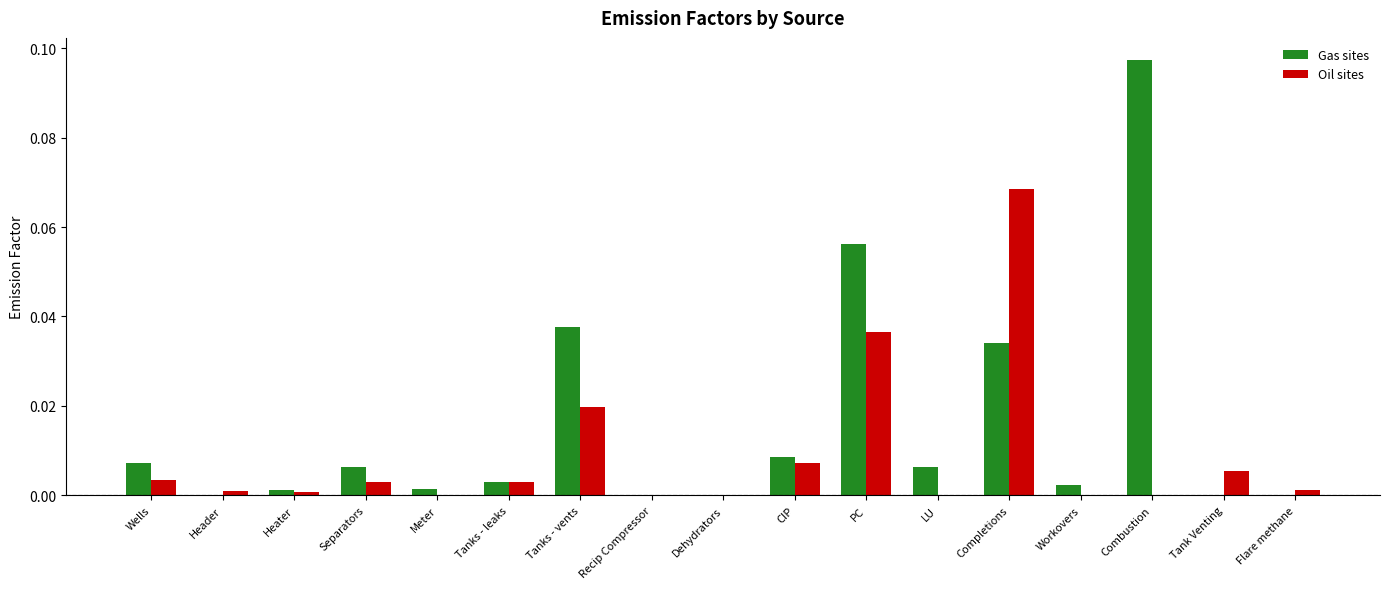

Are the bars horizontal?

No